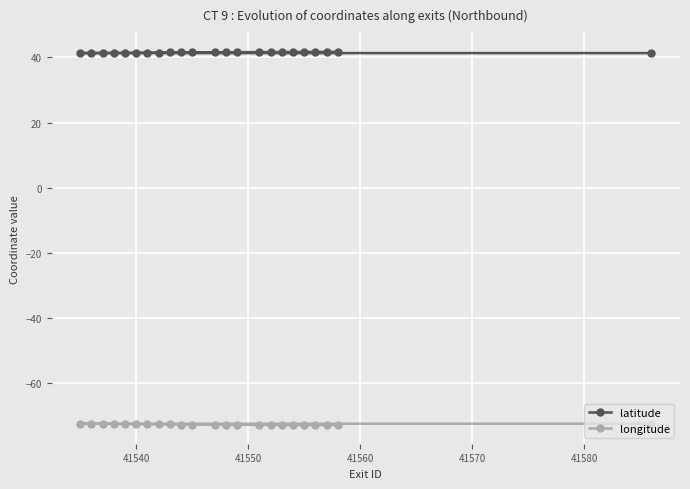

Which series has the largest total across all categories?

latitude